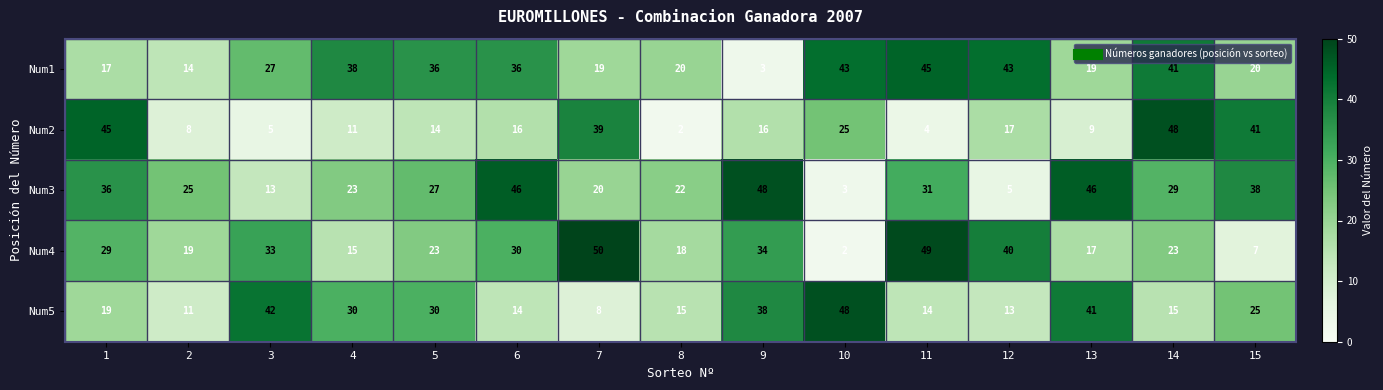

How many series are shown in this chart?

5